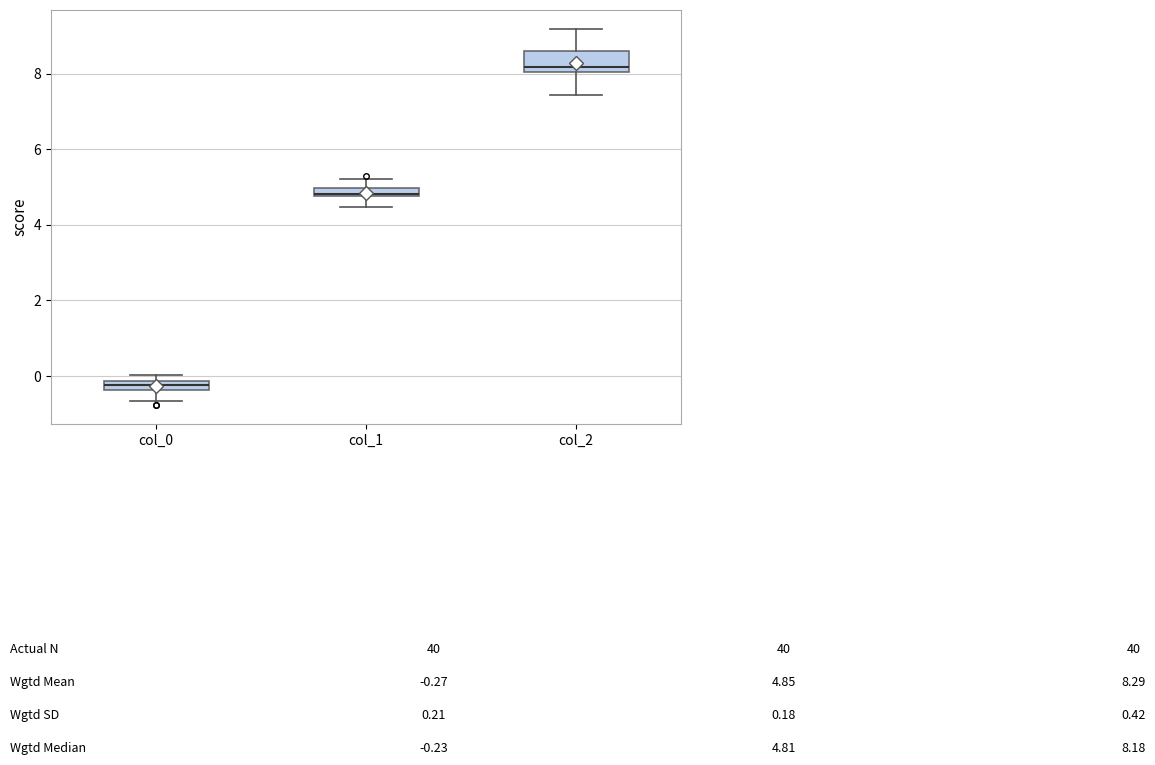

Which box's median line is the lowest?

col_0